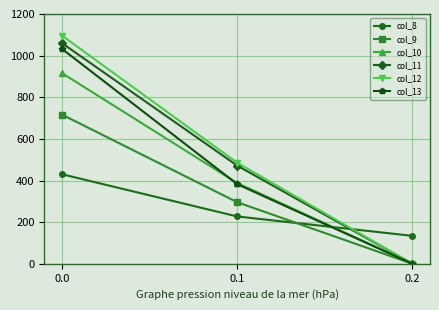

What is the spread (max minus min) of values at 0.2?

134.2